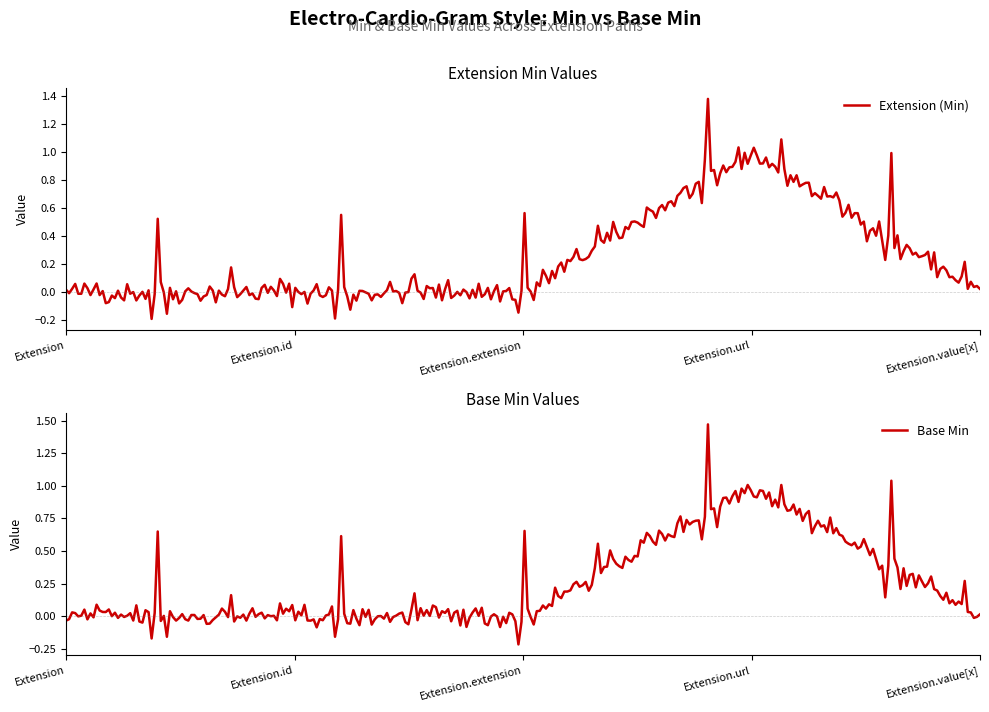

True or false: Base Min has a value of 0 at Extension.

True